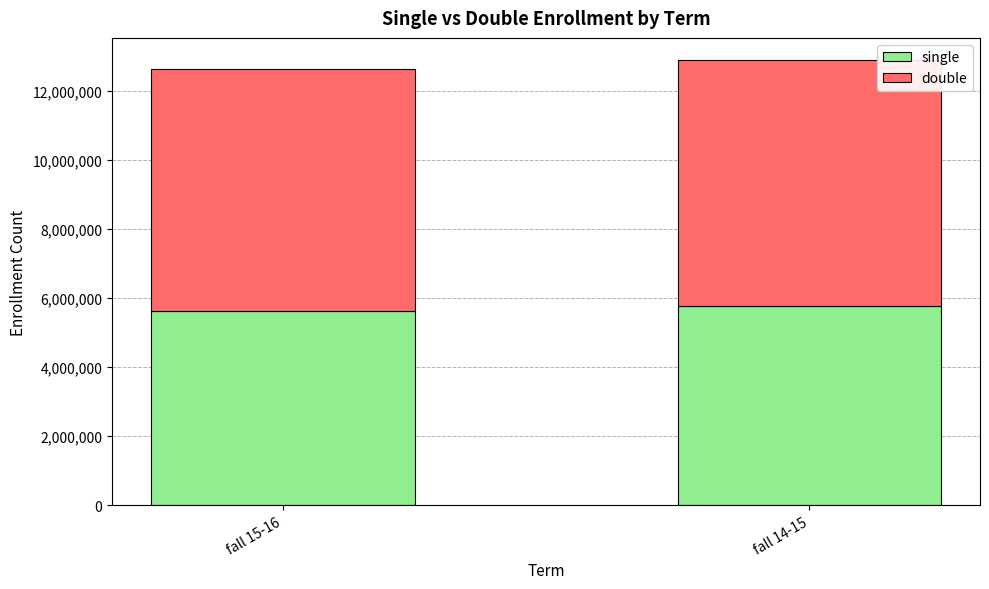

What is the total value across all series at fall 15-16?

12616567